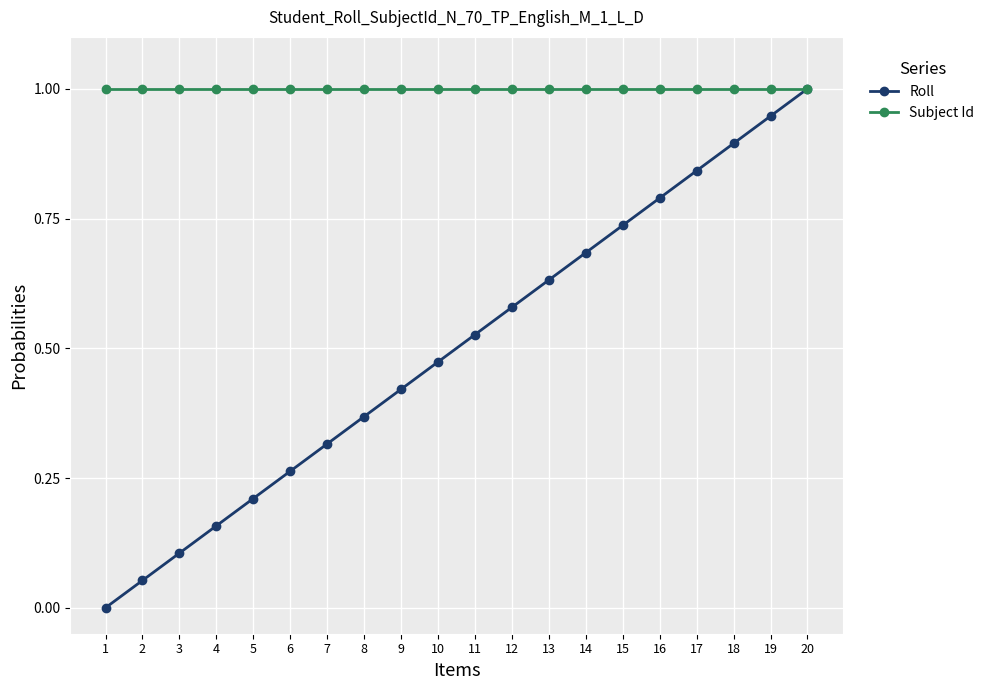

At which category does the chart reach its minimum across all series?

1